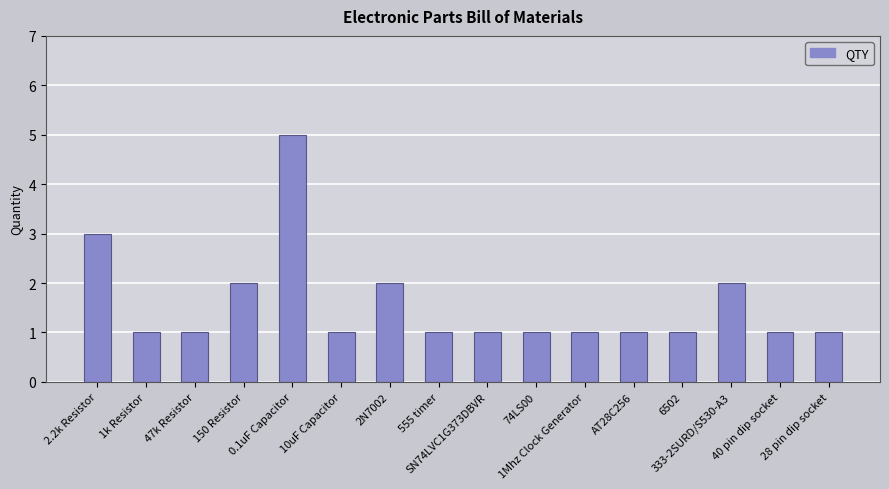

Reading right to left, list all the values displayed in this chart.

1	1	2	1	1	1	1	1	1	2	1	5	2	1	1	3